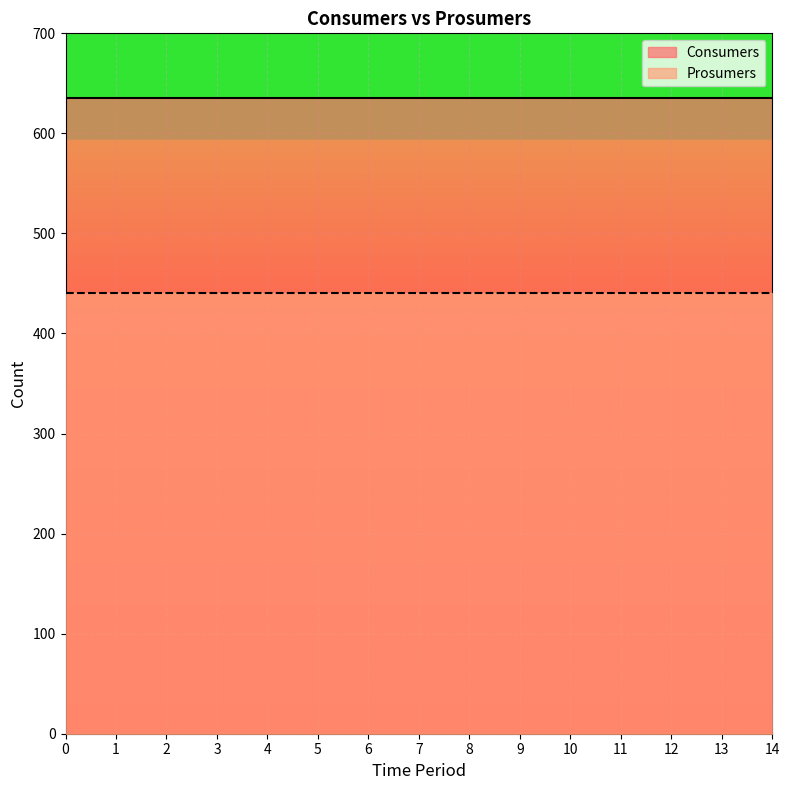

What is the sum of the Consumers values at 12 and 3?

1270